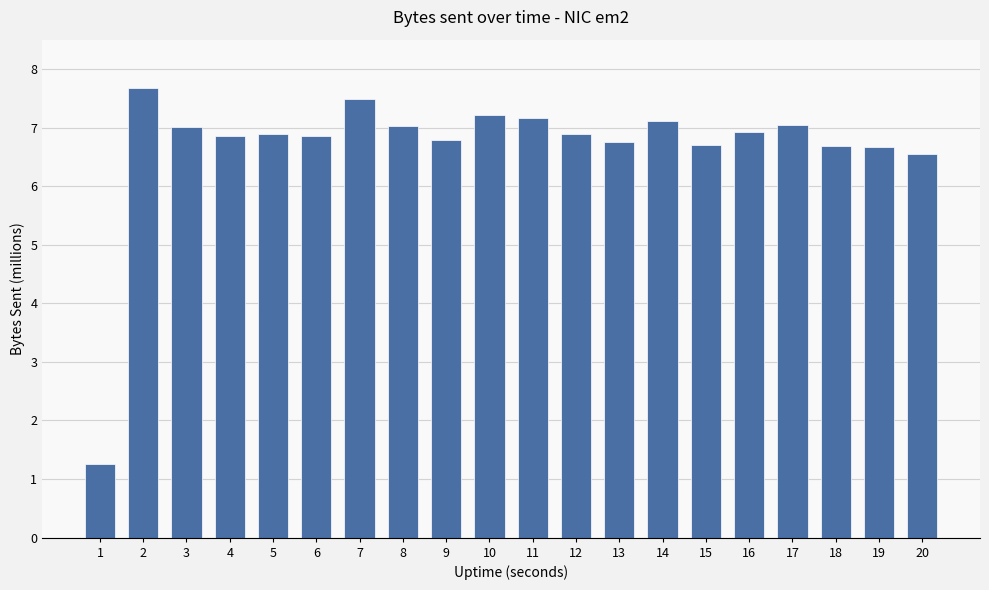

What is the difference between the values at 15 and 19?

38188